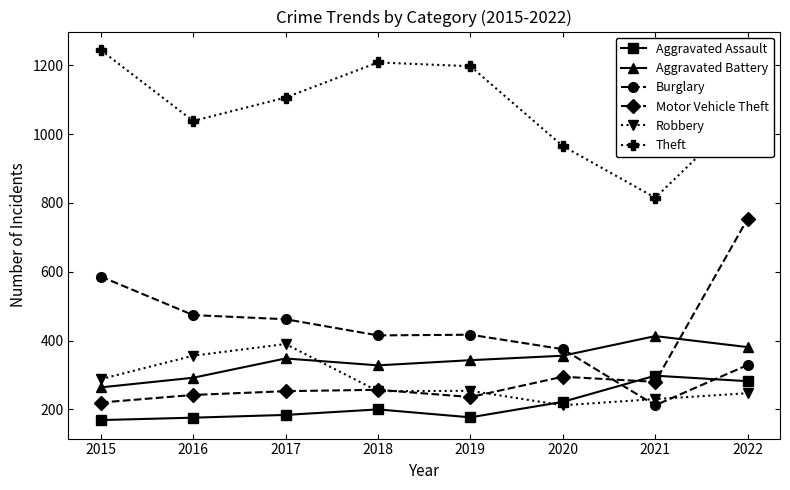

What is the value of the Robbery point at the 1st from the left?

288